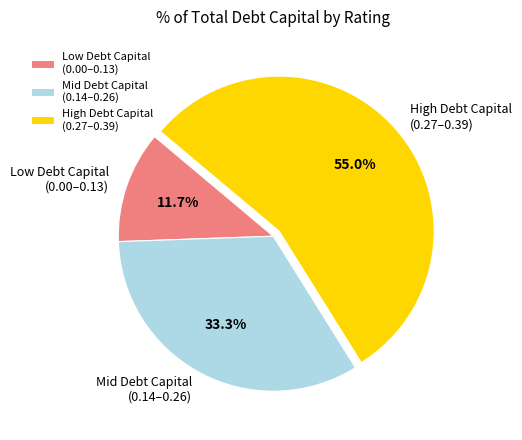

How many segments does this pie chart have?

3